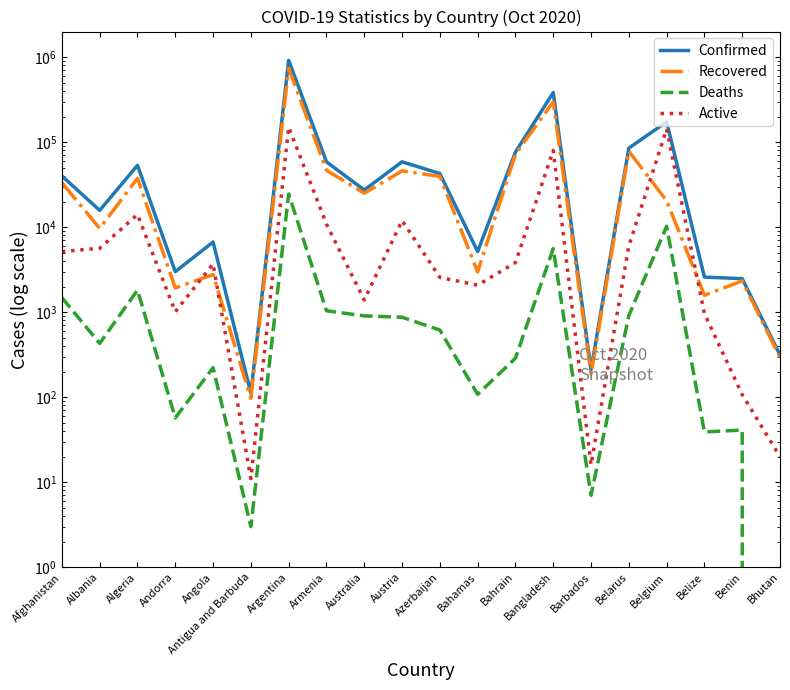

How many interior local valleys does the Confirmed series have?

6